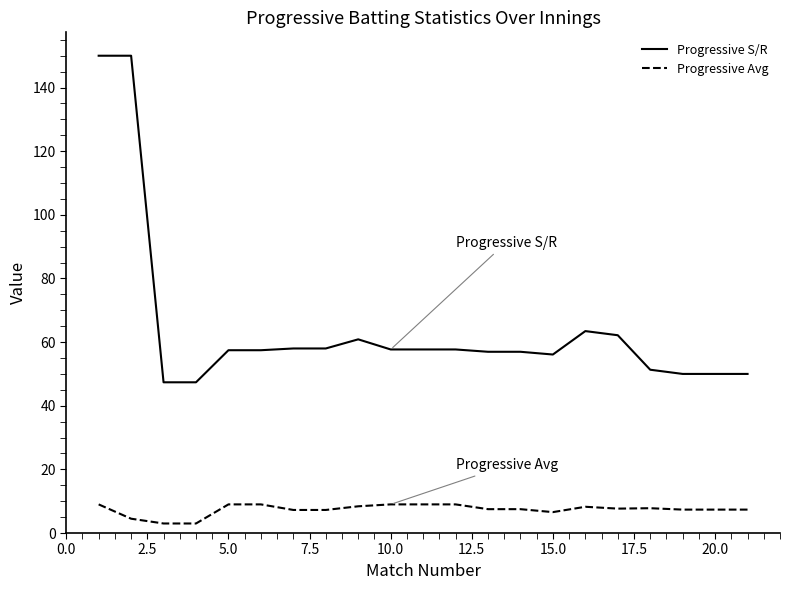

True or false: Progressive S/R and Progressive Avg intersect in this chart.

False